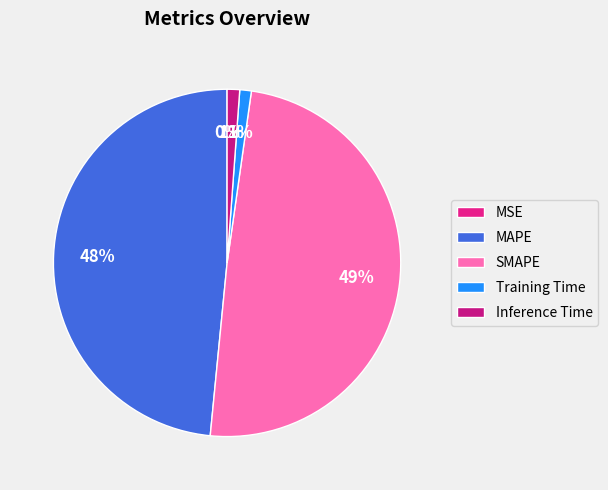

Is MAPE the majority of the pie?

No